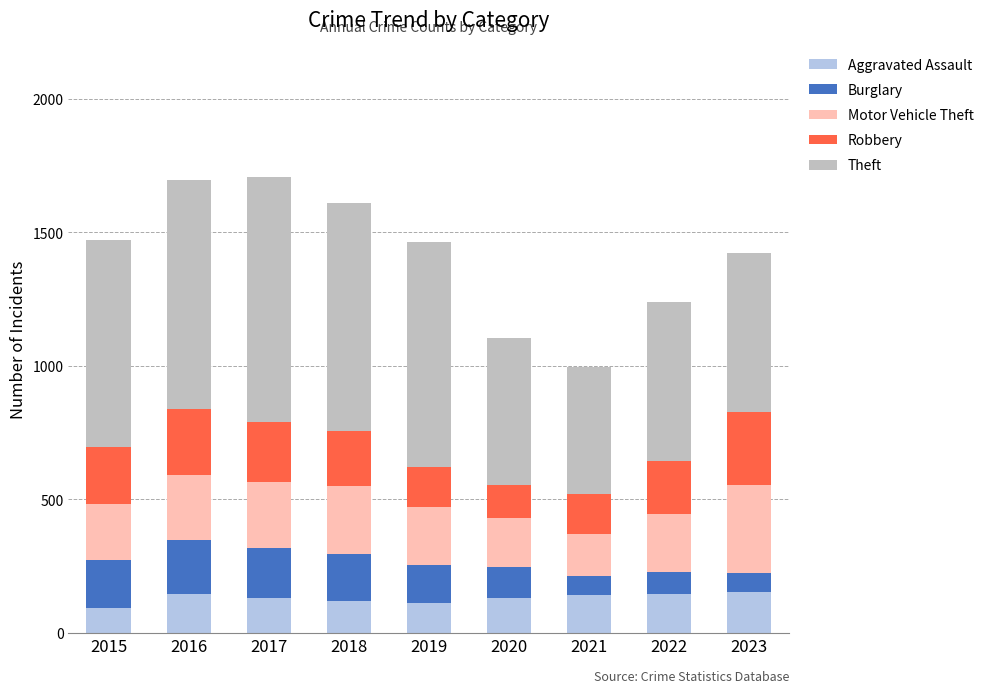

What is the total value across all series at 2023?

1423